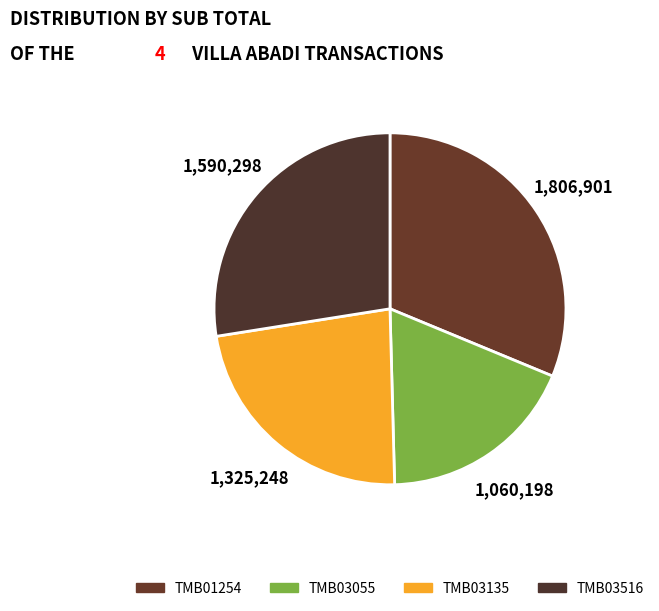

Do TMB03135 and TMB03516 together represent more than half of the pie?

Yes